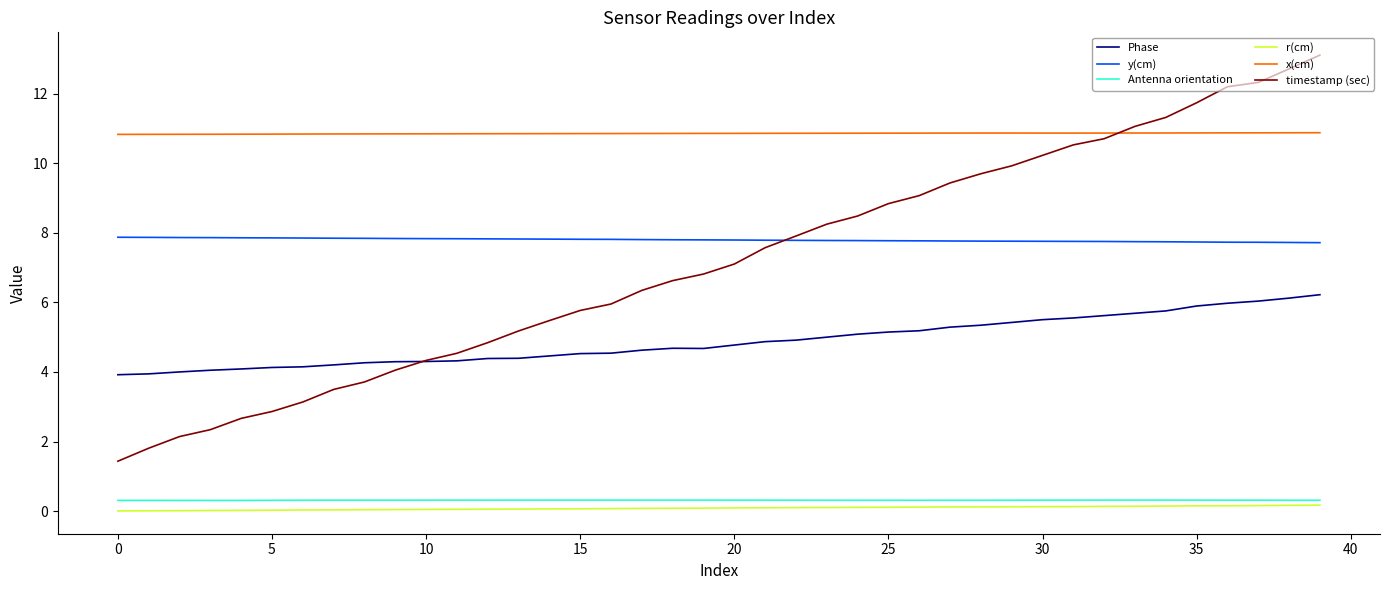

What is the maximum value shown in the chart?

13.1